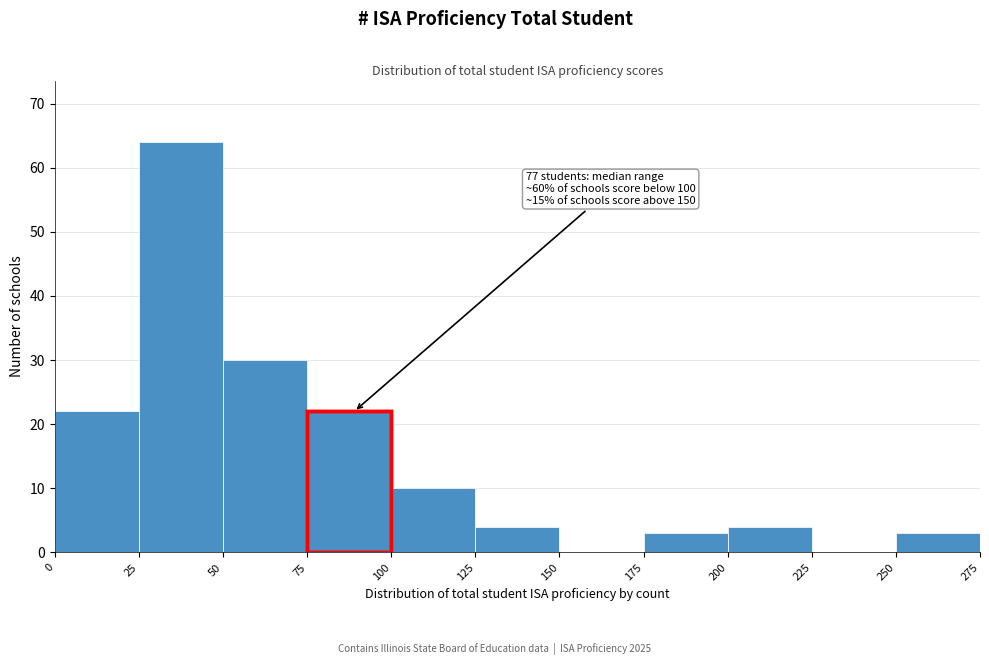

Over which range of the x-axis is the bar tallest?

25 to 50